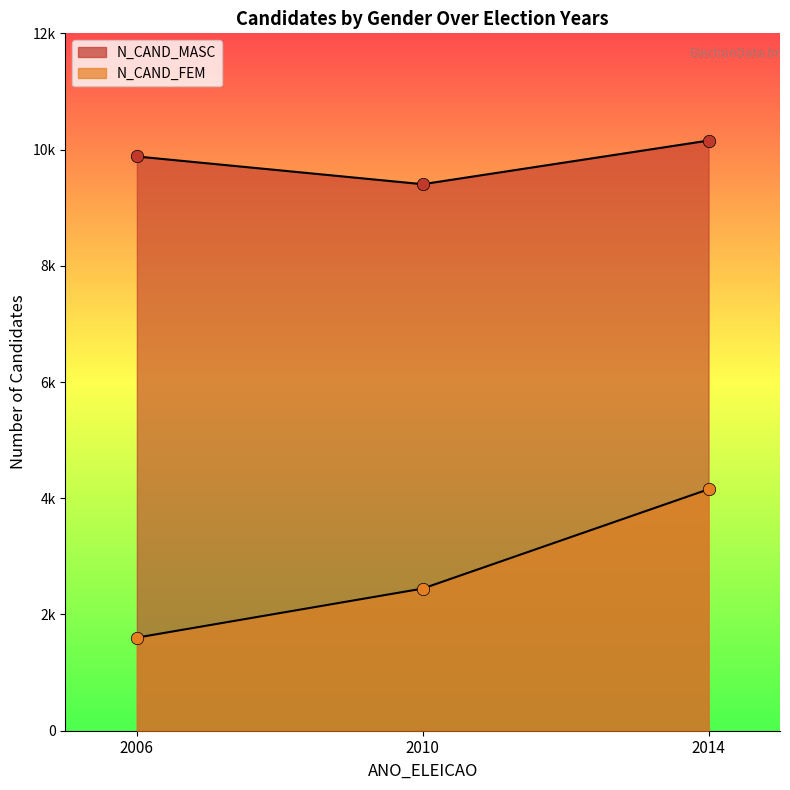

Which series contains the lowest Y value?

N_CAND_FEM